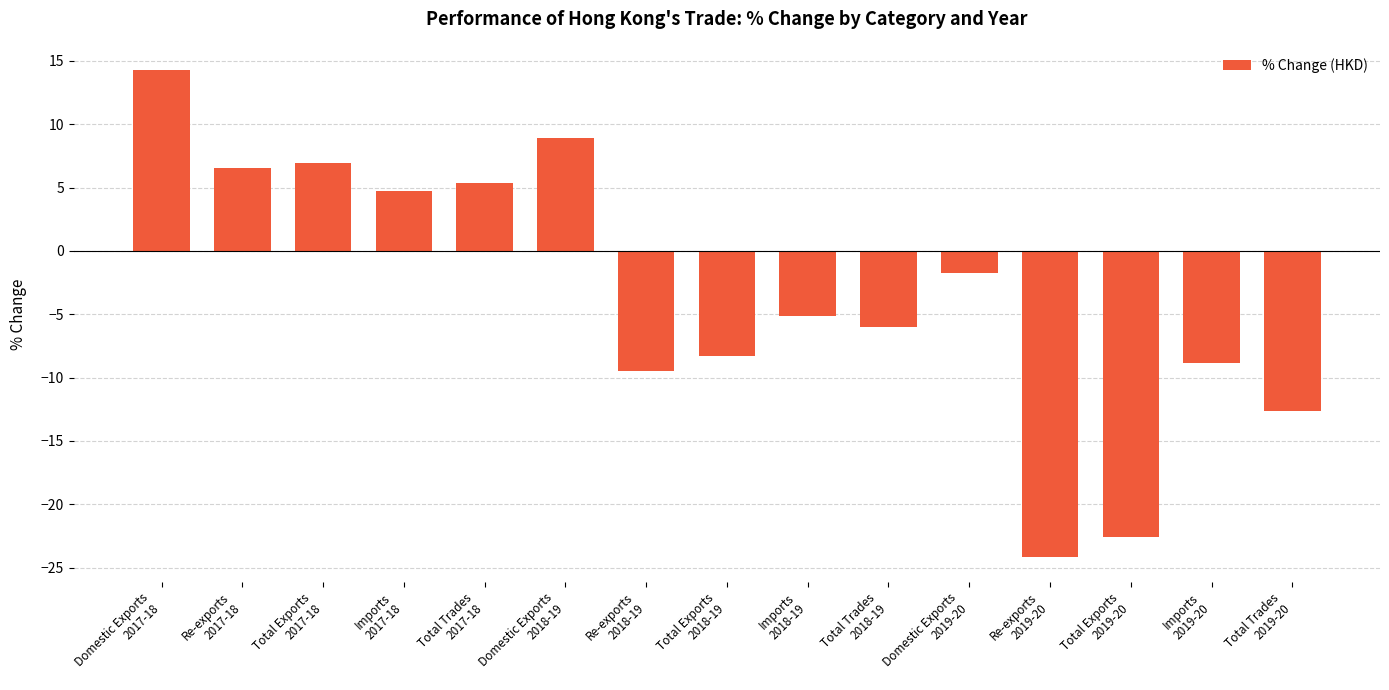

True or false: the data shows 9.6 at Domestic Exports
2017-18.

False